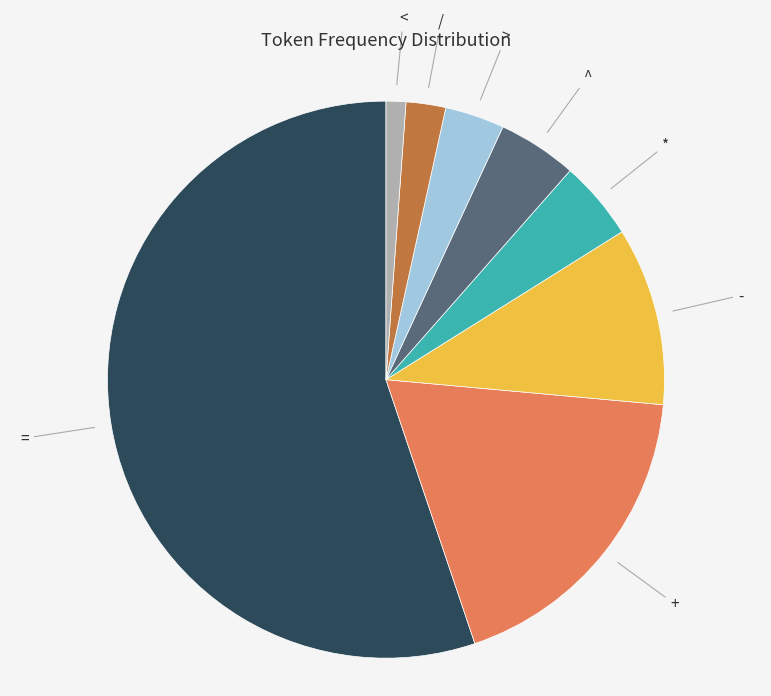

Is there any slice that represents more than half of the pie?

Yes